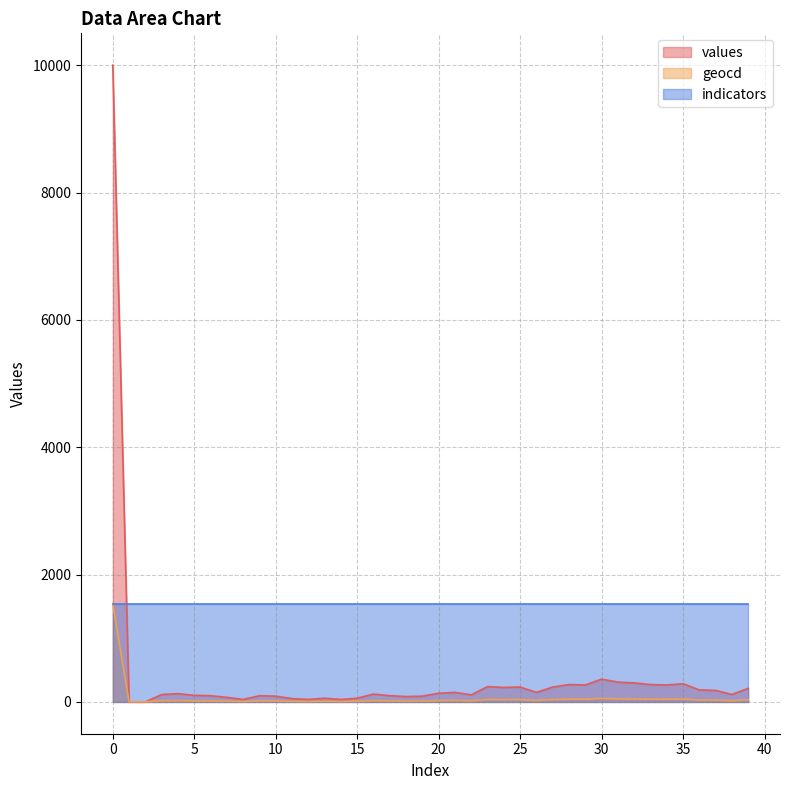

Is it true that geocd equals 9 at 28?

False